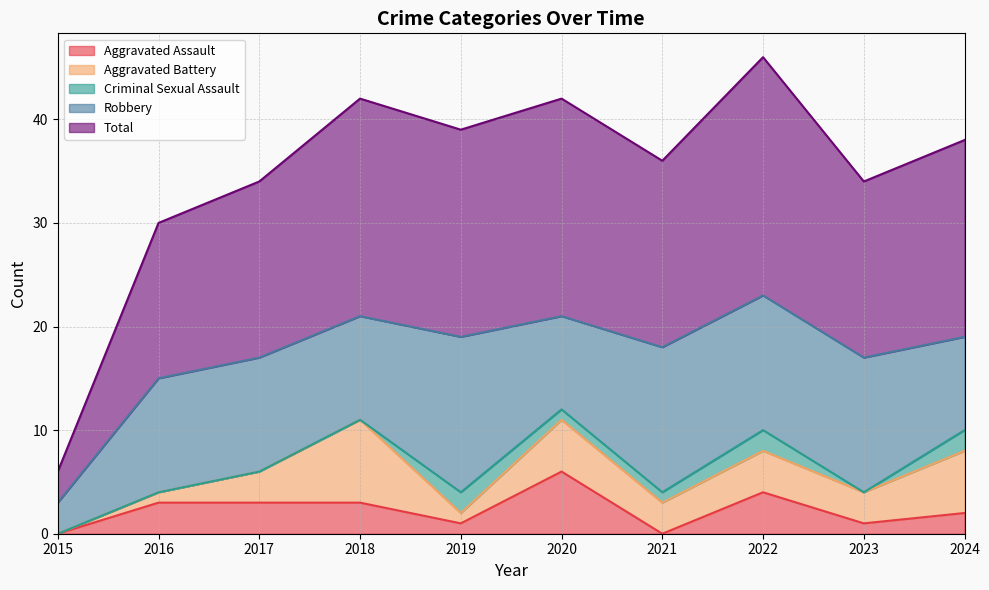

Which series has the widest spread of values?

Total